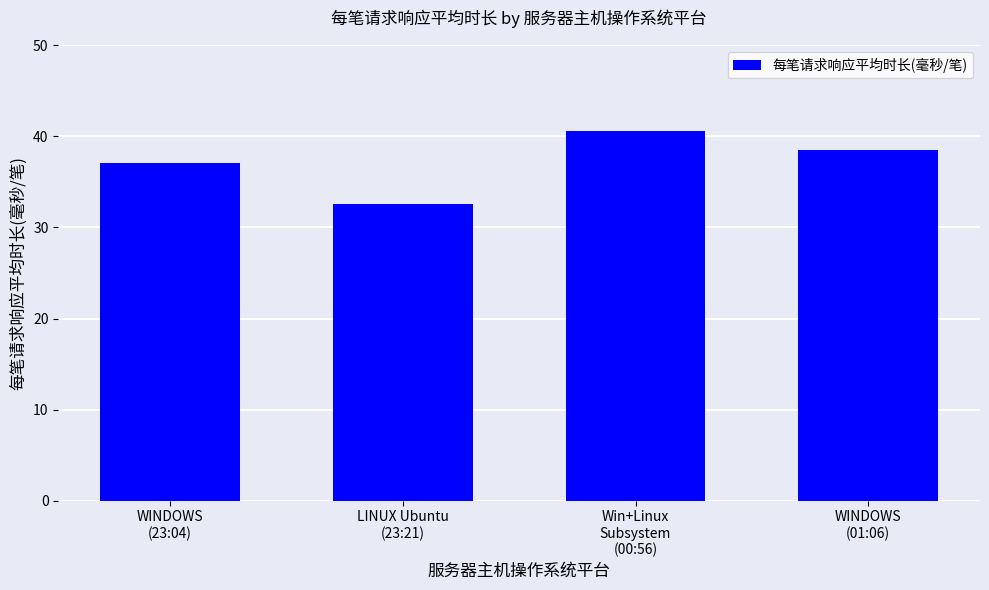

Reading left to right, transcribe all the data shown in this chart.

WINDOWS
(23:04)=37.1	LINUX Ubuntu
(23:21)=32.6	Win+Linux
Subsystem
(00:56)=40.6	WINDOWS
(01:06)=38.5